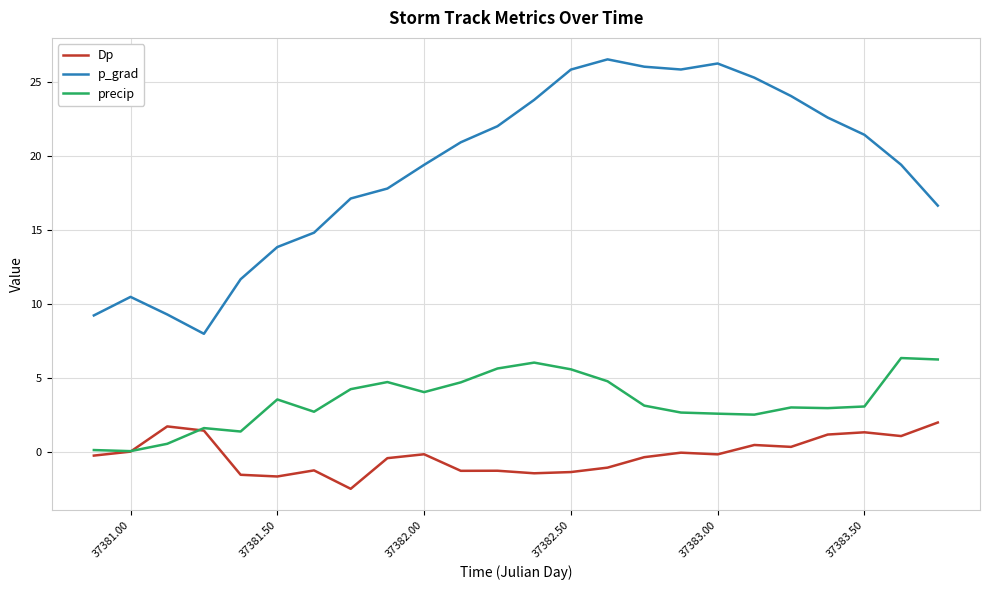

Is this an area chart (filled region under the line)?

No